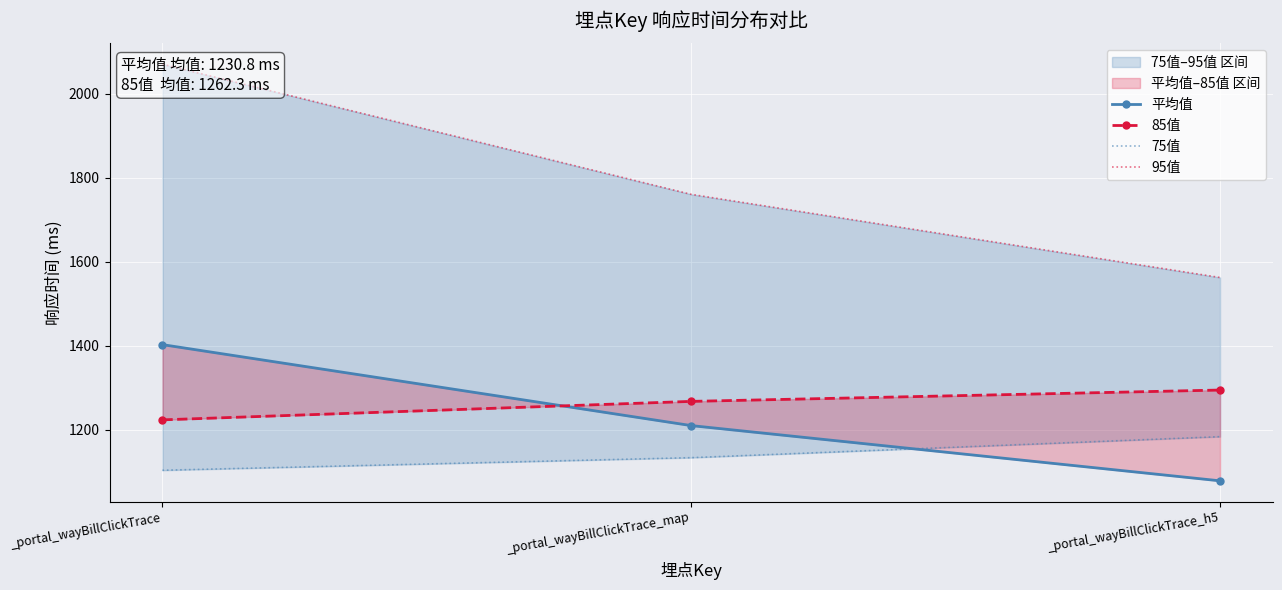

Reading left to right, what are all the values shown in this chart?

平均值: _portal_wayBillClickTrace=1403.1	_portal_wayBillClickTrace_map=1210.3	_portal_wayBillClickTrace_h5=1078.8
85值: _portal_wayBillClickTrace=1224.0	_portal_wayBillClickTrace_map=1268.0	_portal_wayBillClickTrace_h5=1295.0
75值: _portal_wayBillClickTrace=1104.0	_portal_wayBillClickTrace_map=1134.0	_portal_wayBillClickTrace_h5=1184.0
95值: _portal_wayBillClickTrace=2071.0	_portal_wayBillClickTrace_map=1761.0	_portal_wayBillClickTrace_h5=1563.0